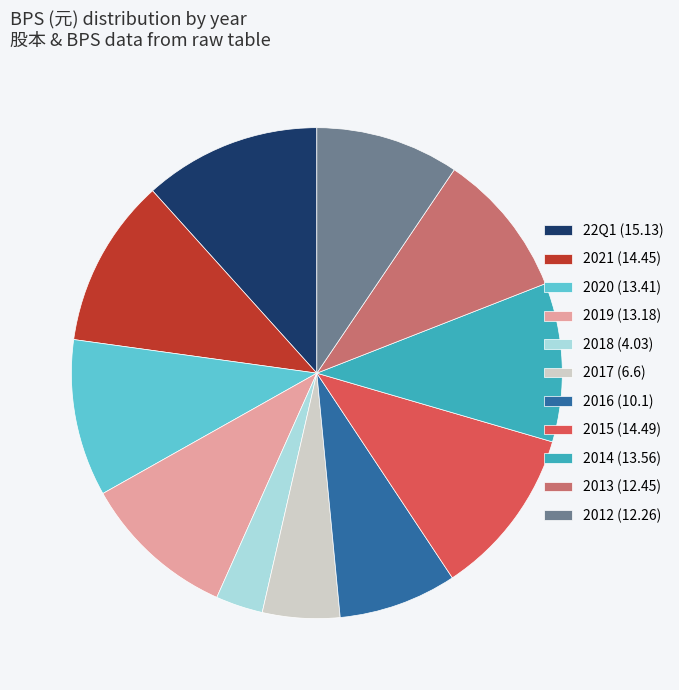

Do 22Q1 (15.13) and 2012 (12.26) together represent more than half of the pie?

No